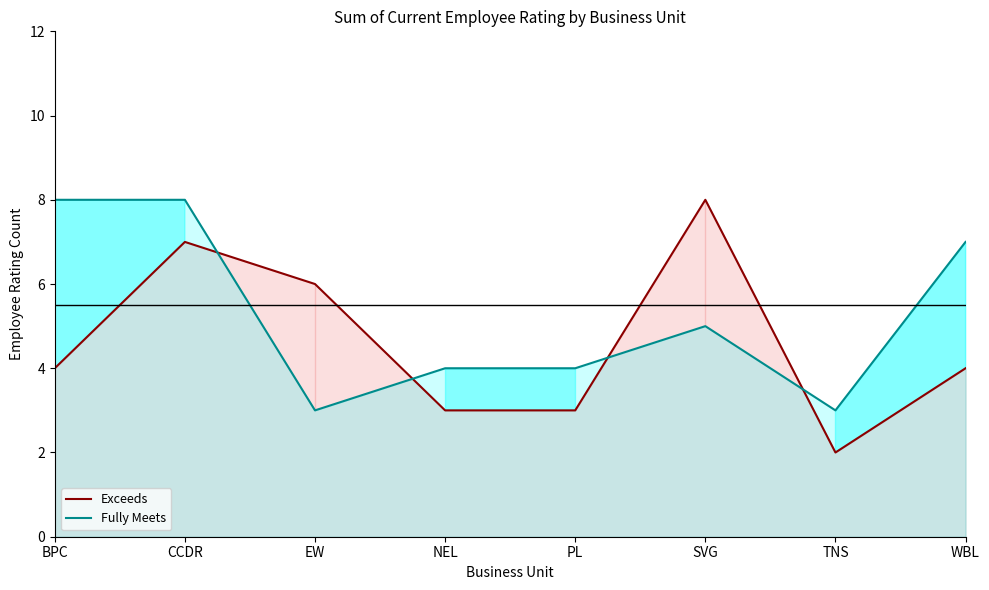

How many times do Fully Meets and Exceeds cross each other?

4